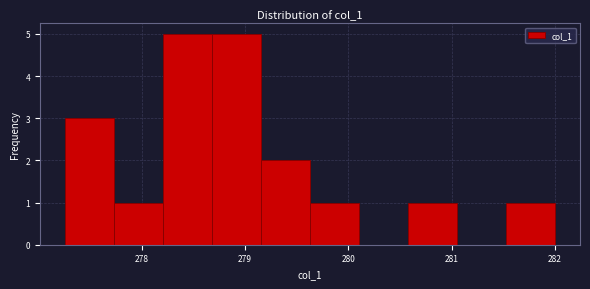

What is the height of the bar covering 281.5 to 282.0 on the x-axis? Neither the bar edges nor the heights are printed on the chart, so give them approximately, as read against the axes.

1